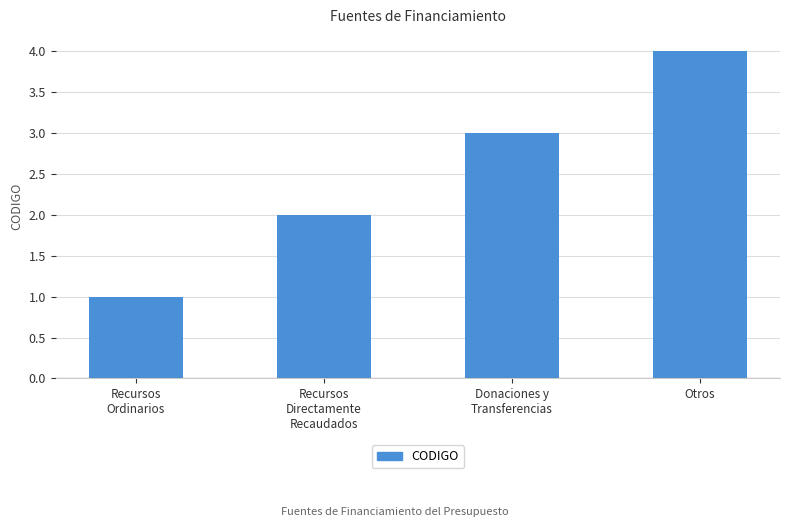

Reading left to right, what are all the values shown in this chart?

Recursos
Ordinarios=1	Recursos
Directamente
Recaudados=2	Donaciones y
Transferencias=3	Otros=4